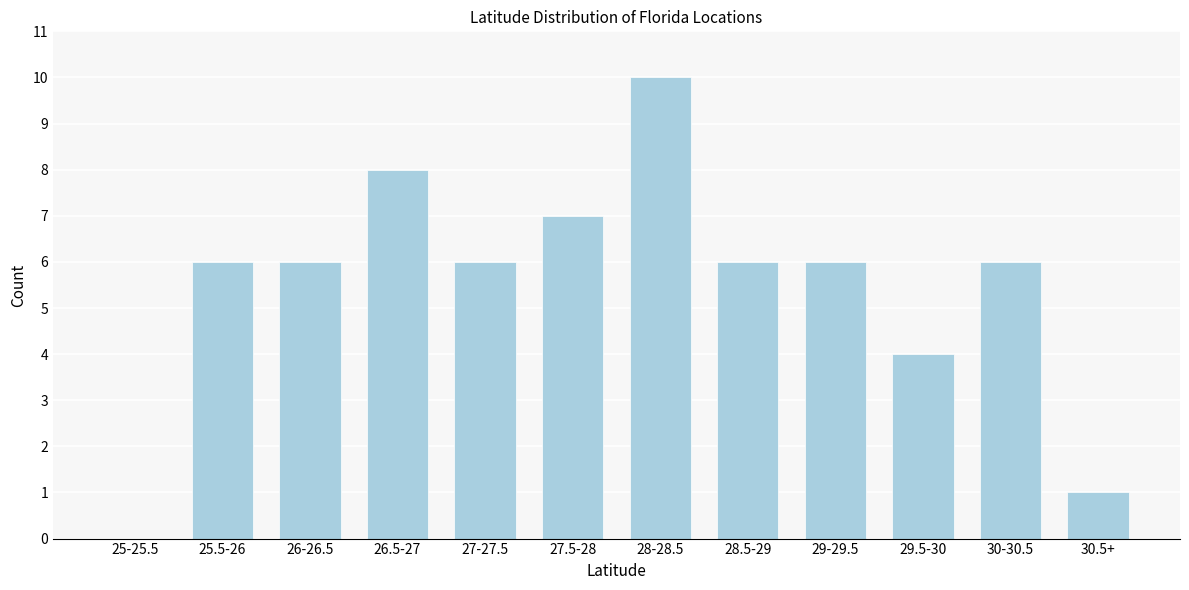

Reading left to right, what are all the values shown in this chart?

25-25.5=0	25.5-26=6	26-26.5=6	26.5-27=8	27-27.5=6	27.5-28=7	28-28.5=10	28.5-29=6	29-29.5=6	29.5-30=4	30-30.5=6	30.5+=1